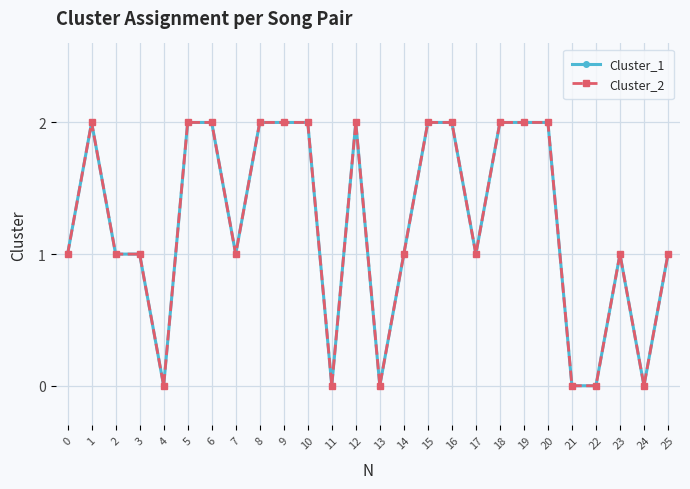

How many Cluster_1 values are between 1 and 2?

20